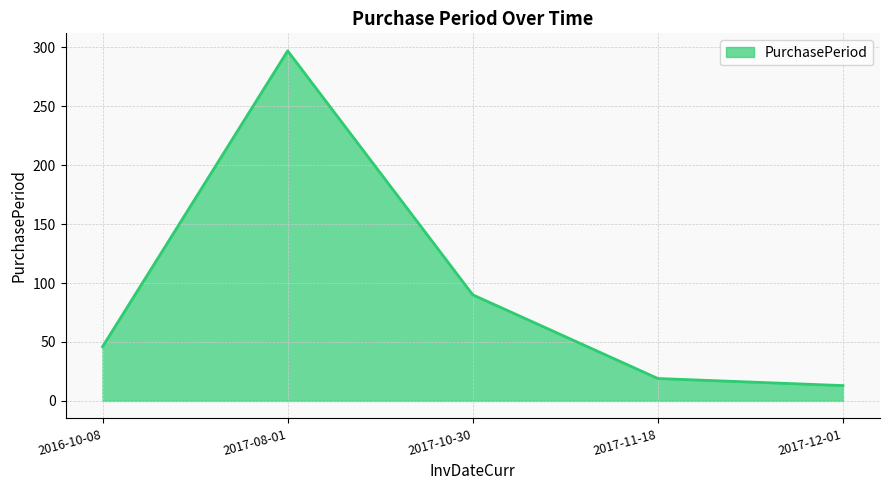

Is it true that the value at 2016-10-08 is 29?

False